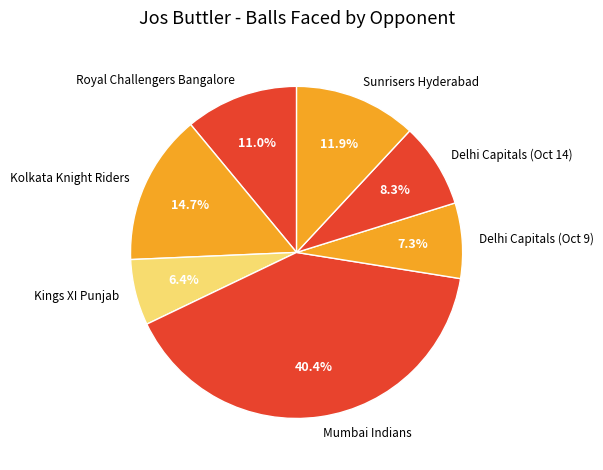

What percentage is the Delhi Capitals (Oct 14) slice, to the nearest percent?

8%